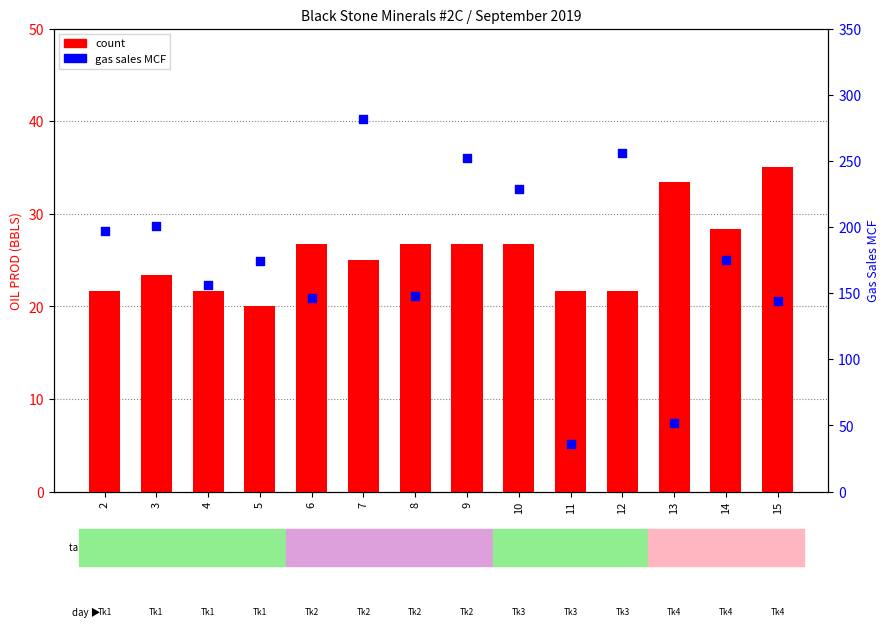

Which series reaches the minimum Y coordinate?

count